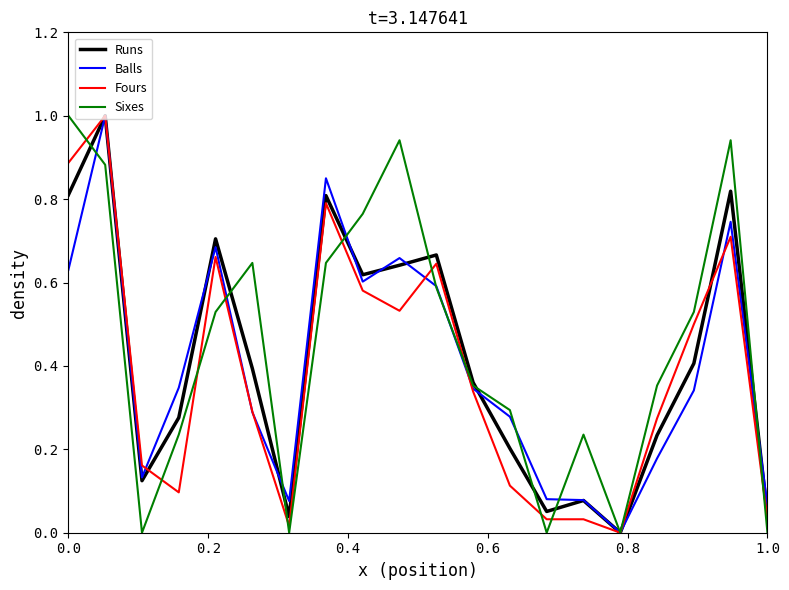

What are all the series names shown in the legend?

Runs, Balls, Fours, Sixes